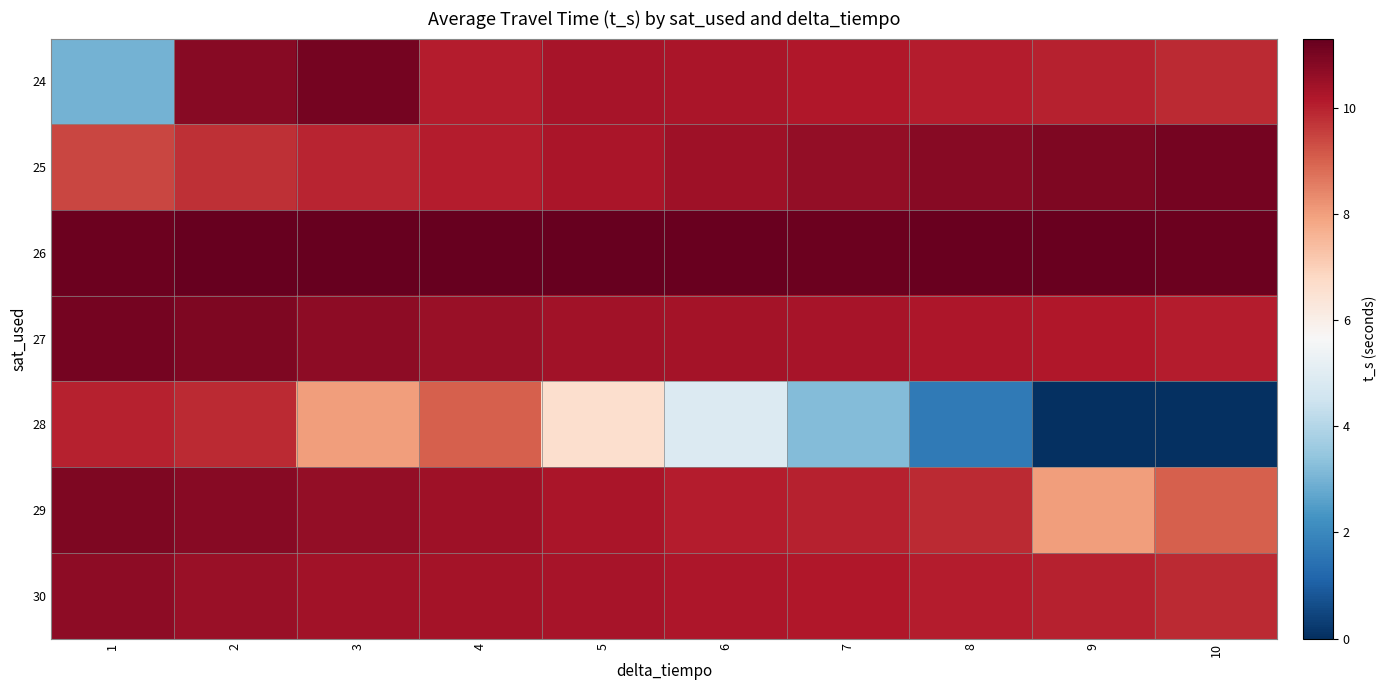

Where does the 29 series first go above 10?

1